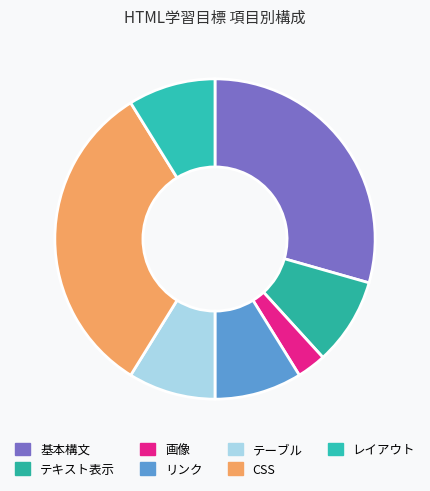

What is the ratio of the value at レイアウト to the value at テーブル?

1.0